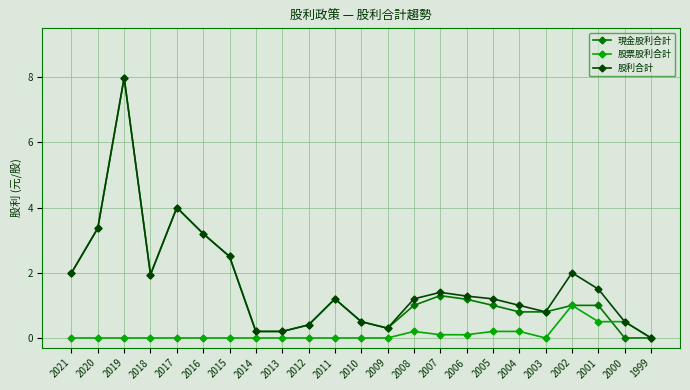

Which series changed the most between 2020 and 2006?

現金股利合計